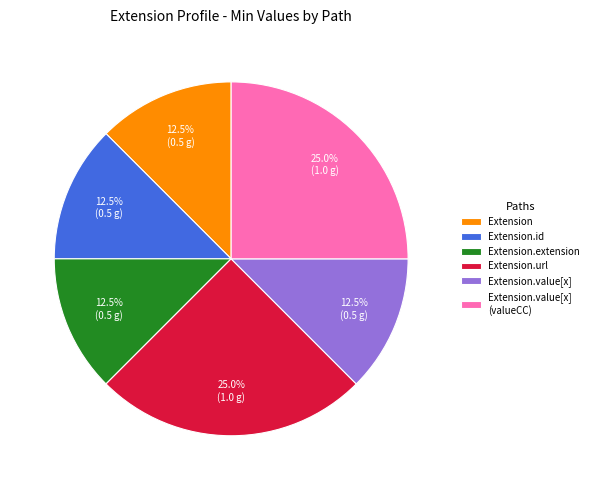

Is it true that Extension.url is 56% of the pie?

False